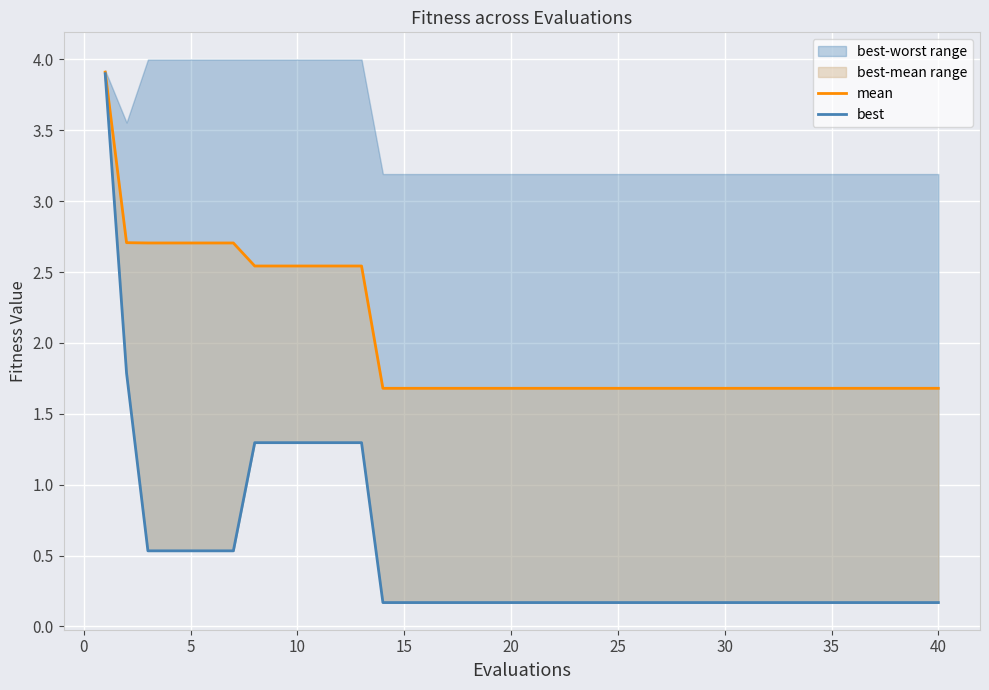

True or false: mean and best cross at least once.

False